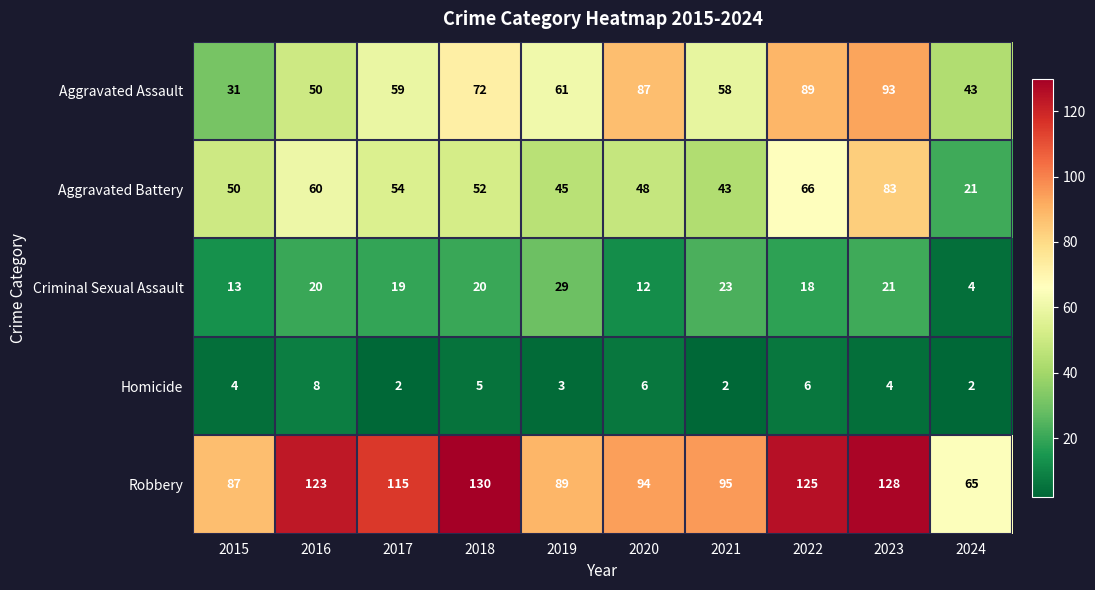

Rank the series at 2016 from lowest to highest value.

Homicide, Criminal Sexual Assault, Aggravated Assault, Aggravated Battery, Robbery